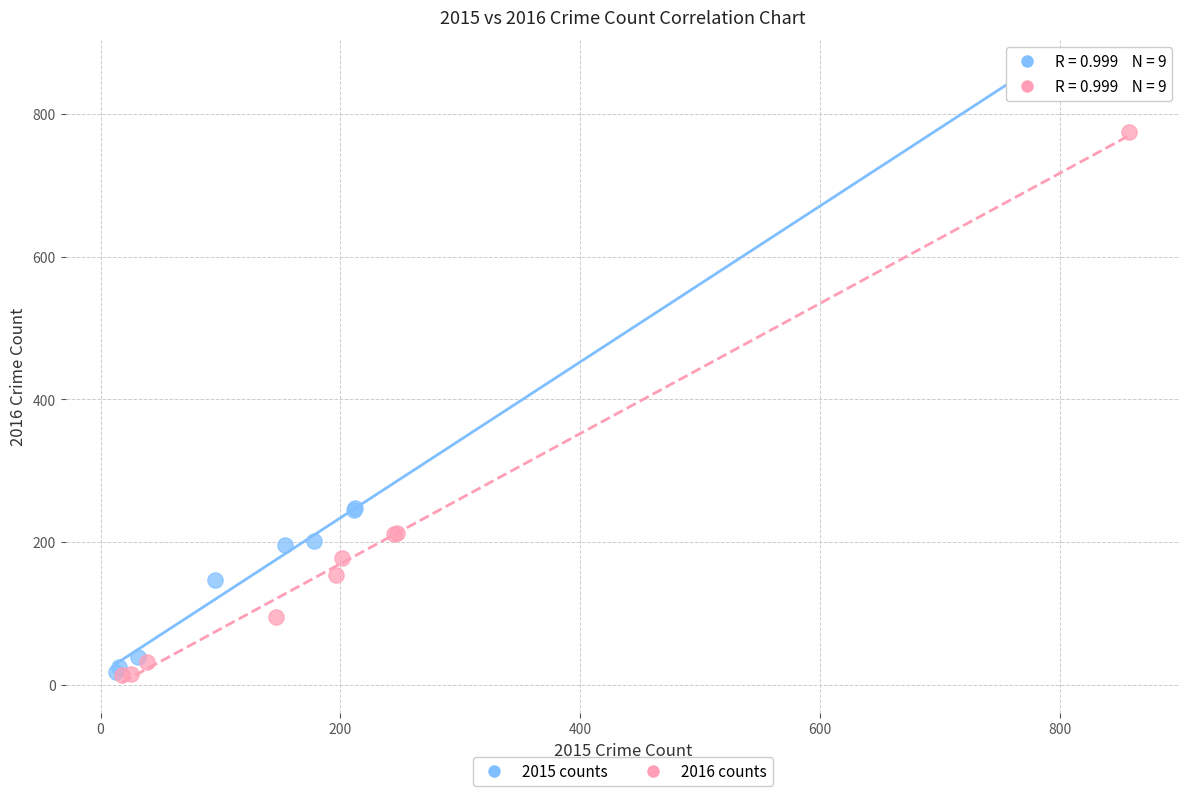

Which series contains the highest Y value?

2015 counts